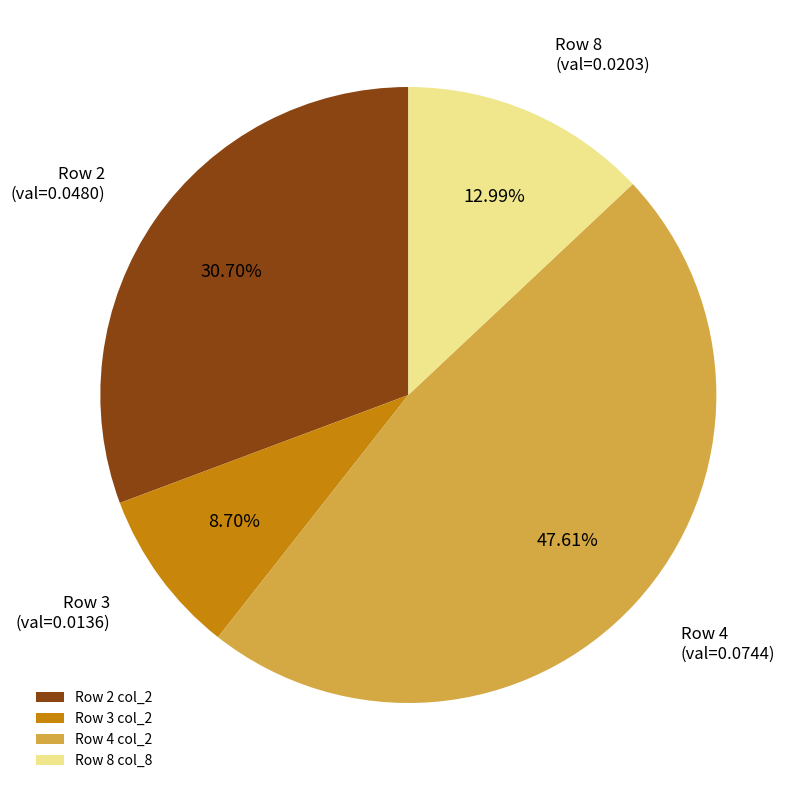

Does Row 4 col_2 account for over 50% of the chart?

No